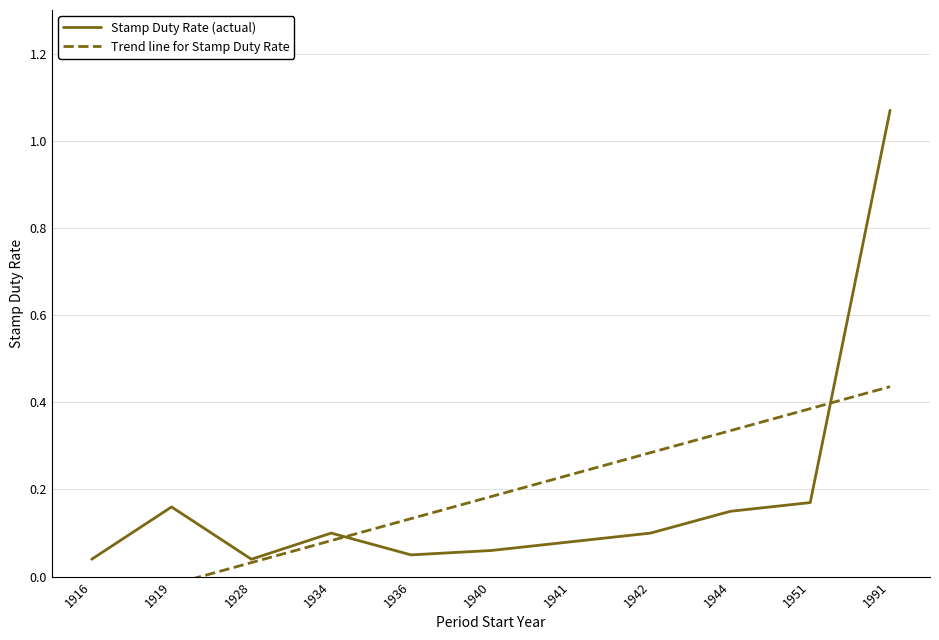

Reading right to left, list all the values displayed in this chart.

Stamp Duty Rate (actual): 1.1	0.2	0.1	0.1	0.1	0.1	0.1	0.1	0.0	0.2	0.0
Trend line for Stamp Duty Rate: 0.4	0.4	0.3	0.3	0.2	0.2	0.1	0.1	0.0	-0.0	-0.1